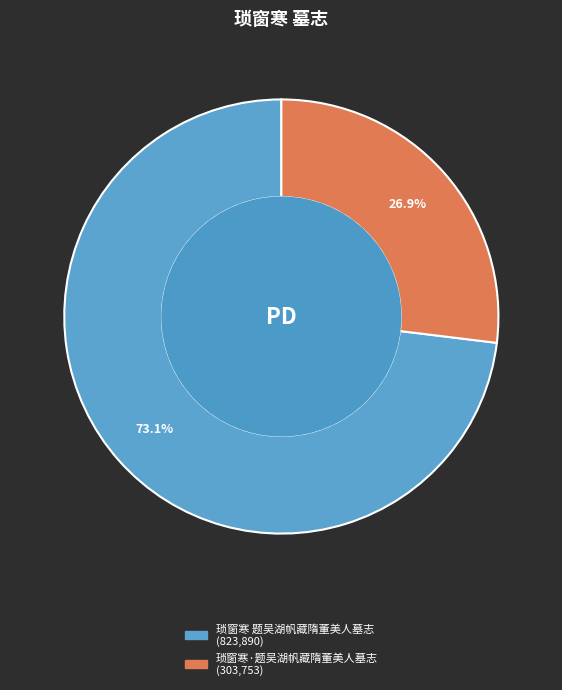

To the nearest percent, what portion does 琐窗寒 题吴湖帆藏隋董美人墓志 represent?

73%